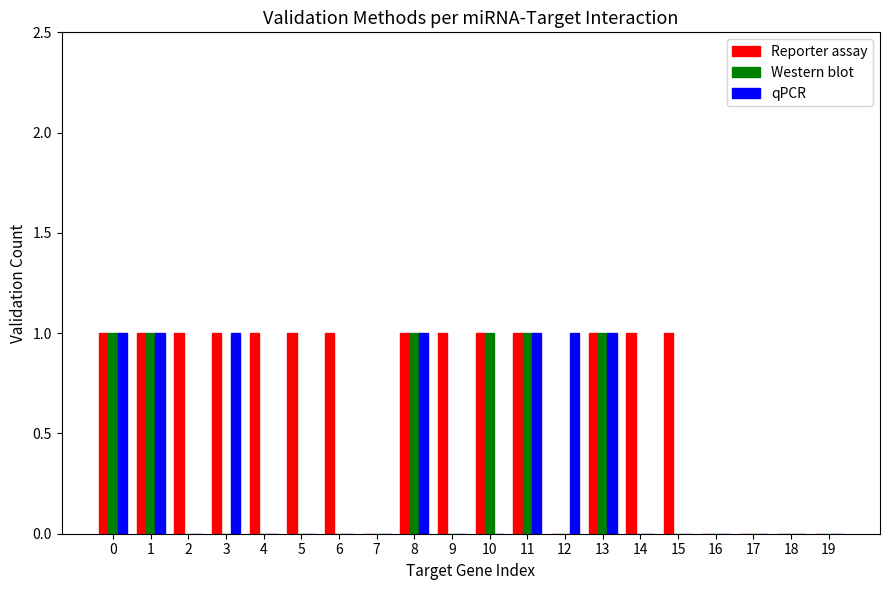

The value of Western blot at 5 is 0. True or false?

True